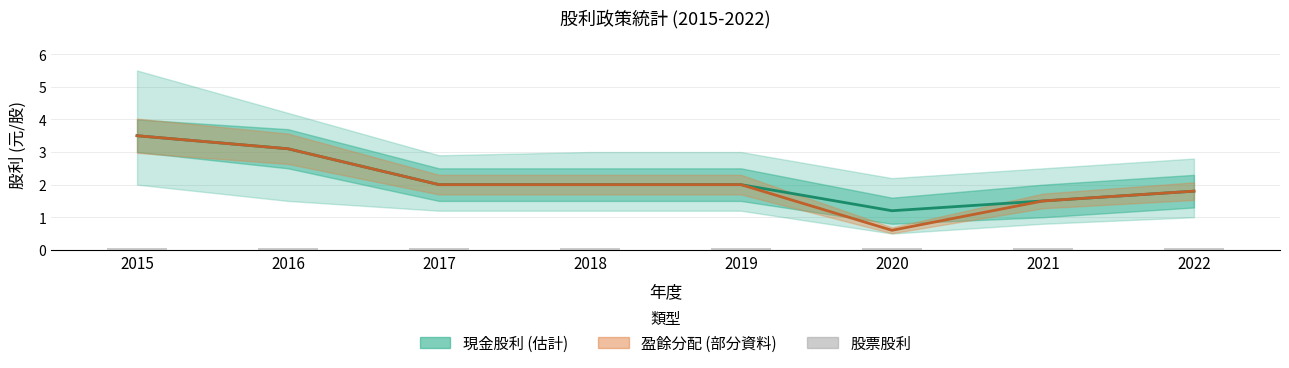

How many bars are there in each group?

3